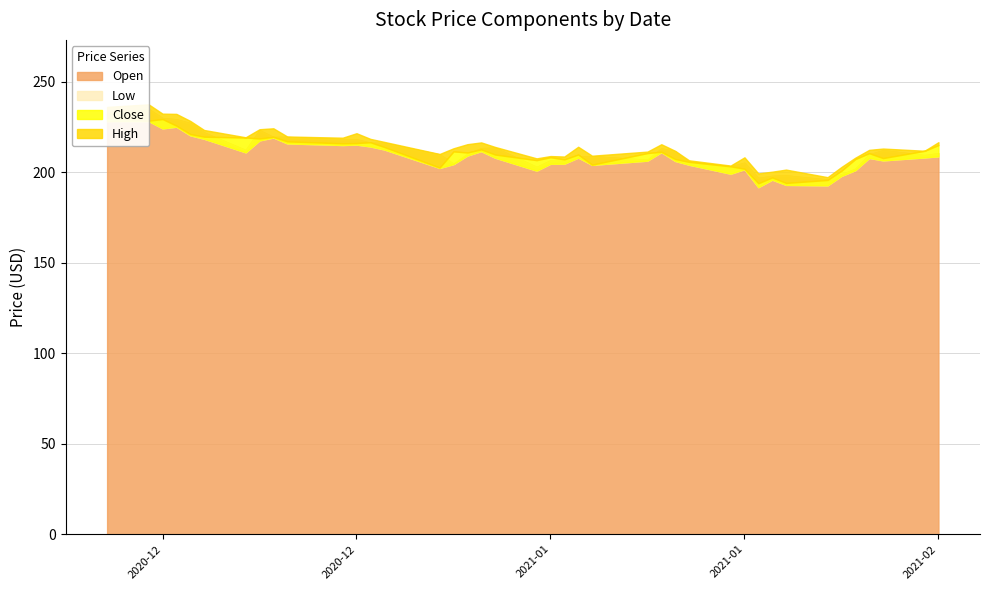

List the series in order of their peak value, lowest first.

Low, Close, Open, High